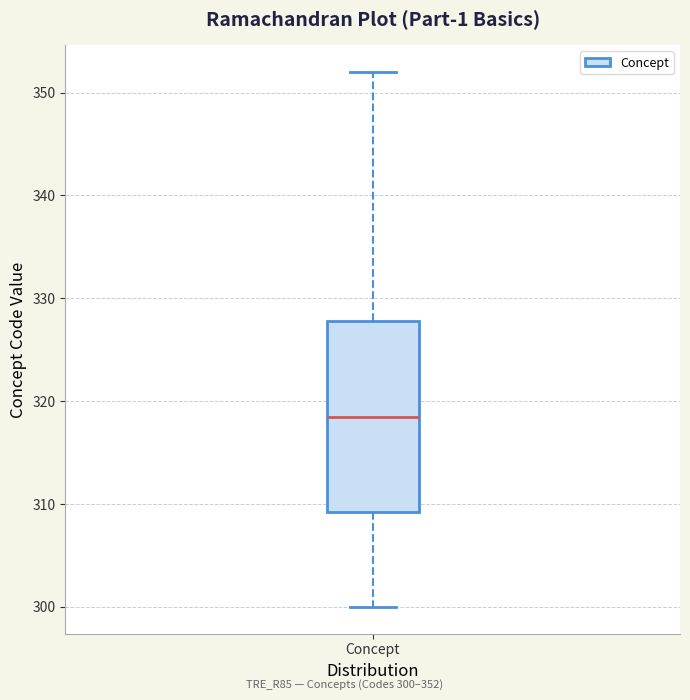

Transcribe this box plot: give where the median line is, the range the box spans, and where the two whiskers end, as read against the y-axis. The values are not printed on the chart, so give them approximately, as read against the axis.

median 319, box 309 to 328, whiskers 300 to 352